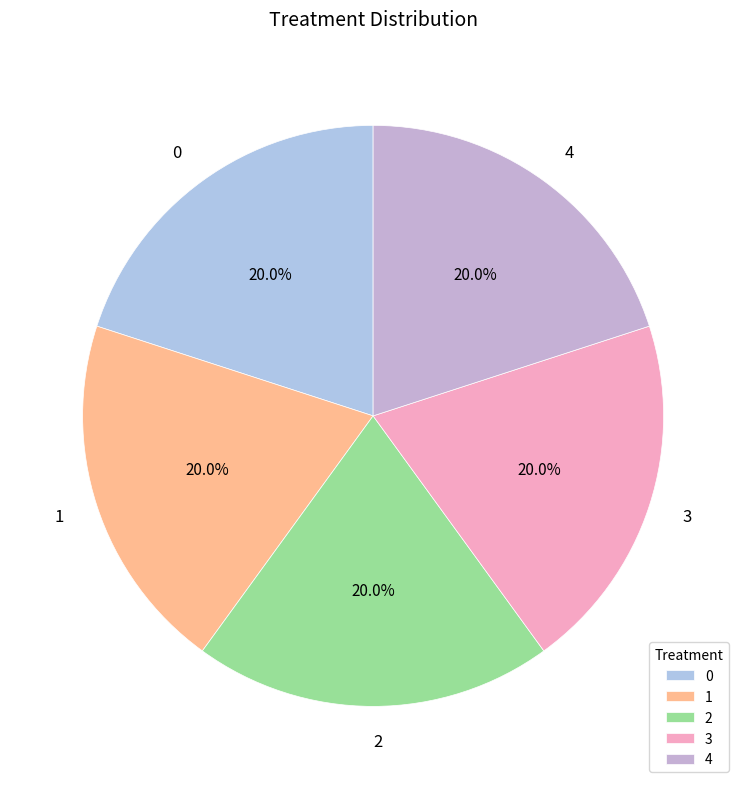

Approximately how many times larger is the value at 3 compared to 2?

1.0